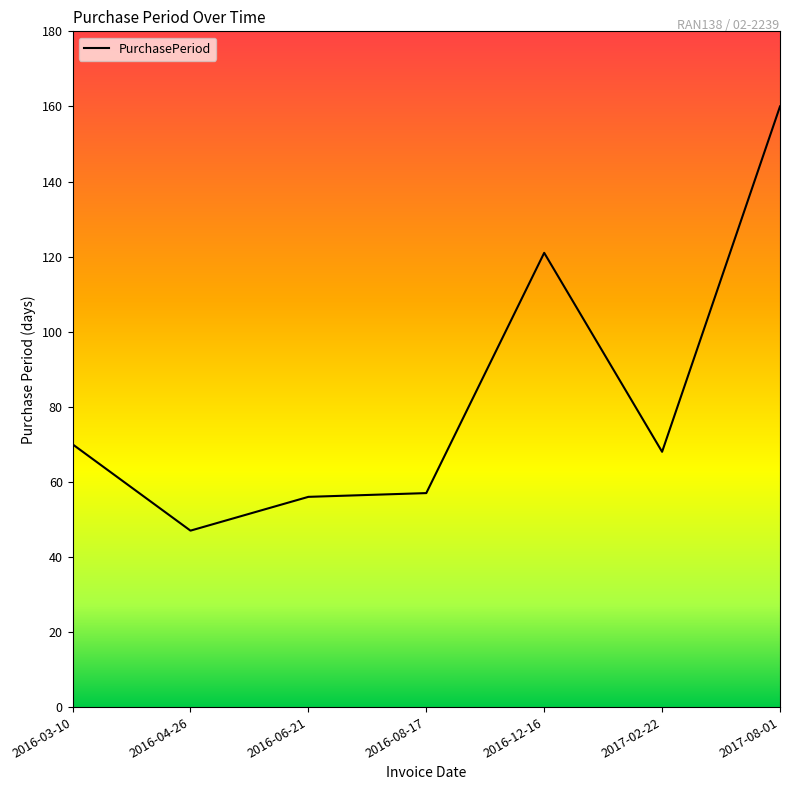

True or false: the data shows 121 at 2016-12-16.

True